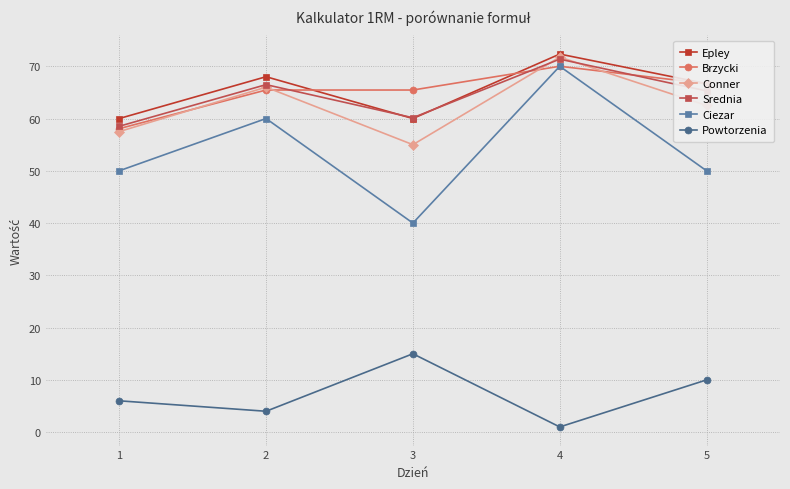

At which category is the sum across all series the highest?

4